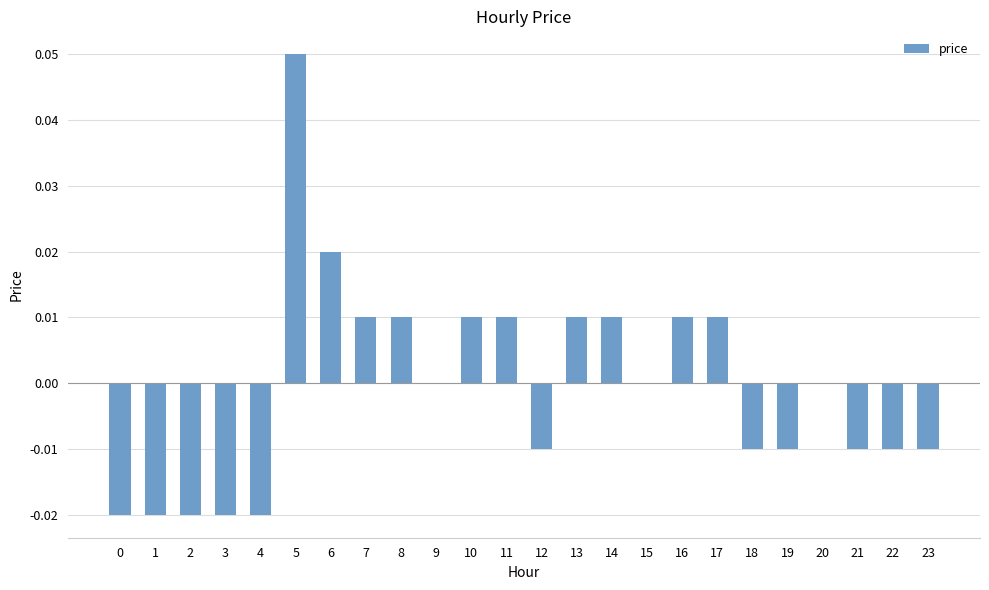

How many data points does each series have?

24